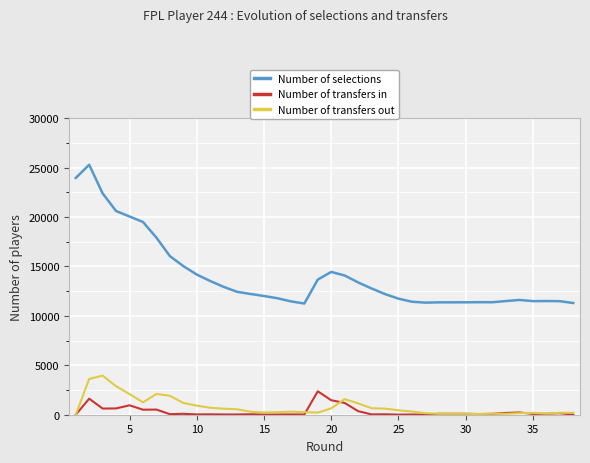

What is the greatest value displayed?

25286